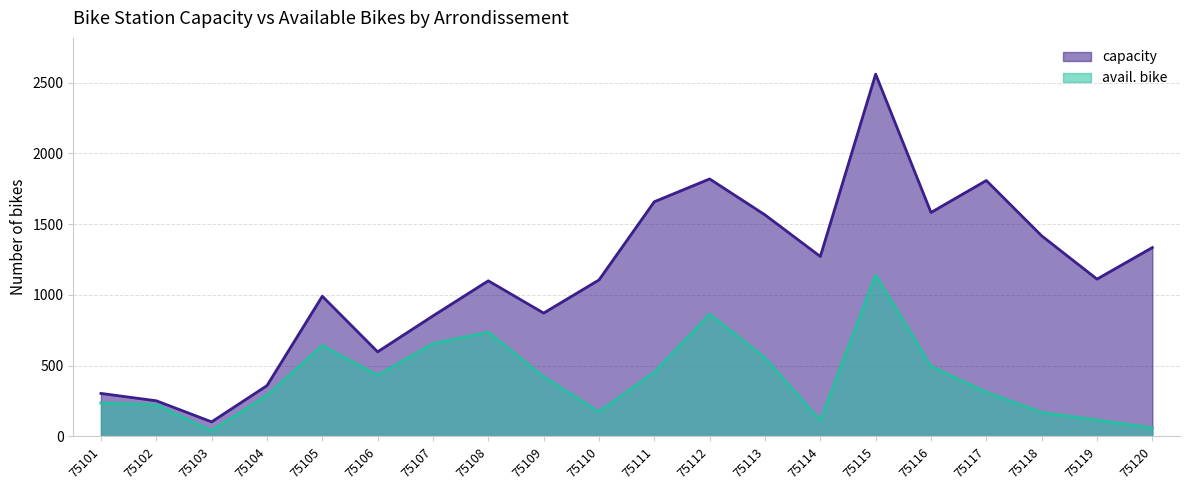

True or false: capacity has more than 1 points higher than both neighbors.

True